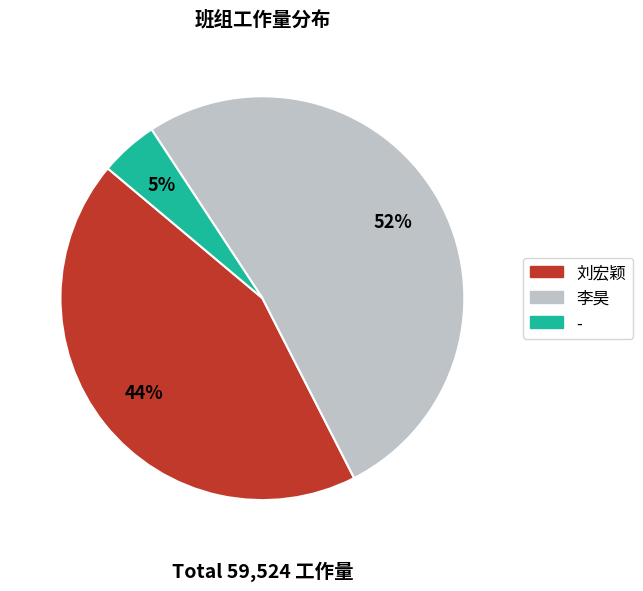

Is there any slice that represents more than half of the pie?

Yes